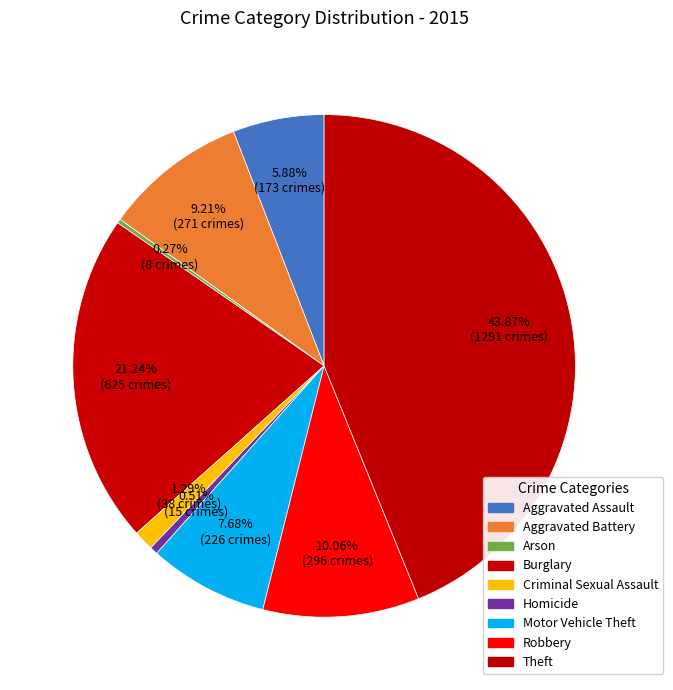

To the nearest percent, what portion does Aggravated Assault represent?

6%